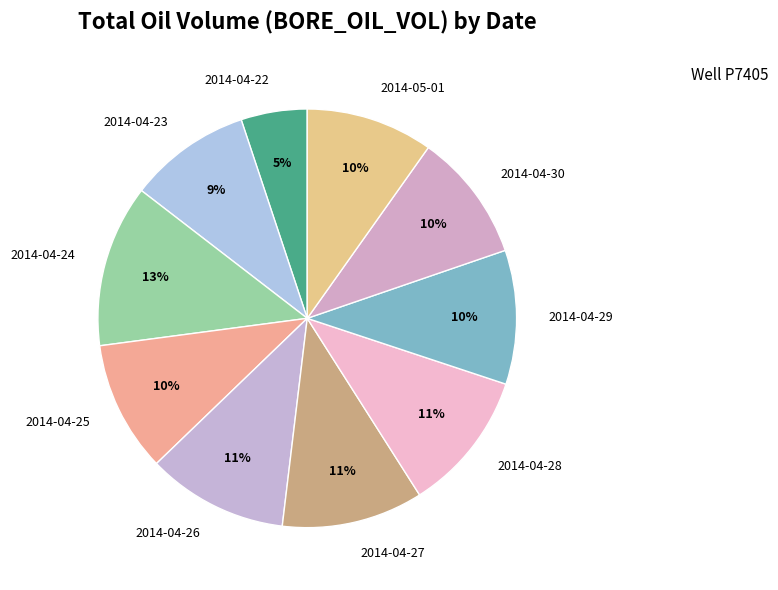

Which slice is the largest?

2014-04-24